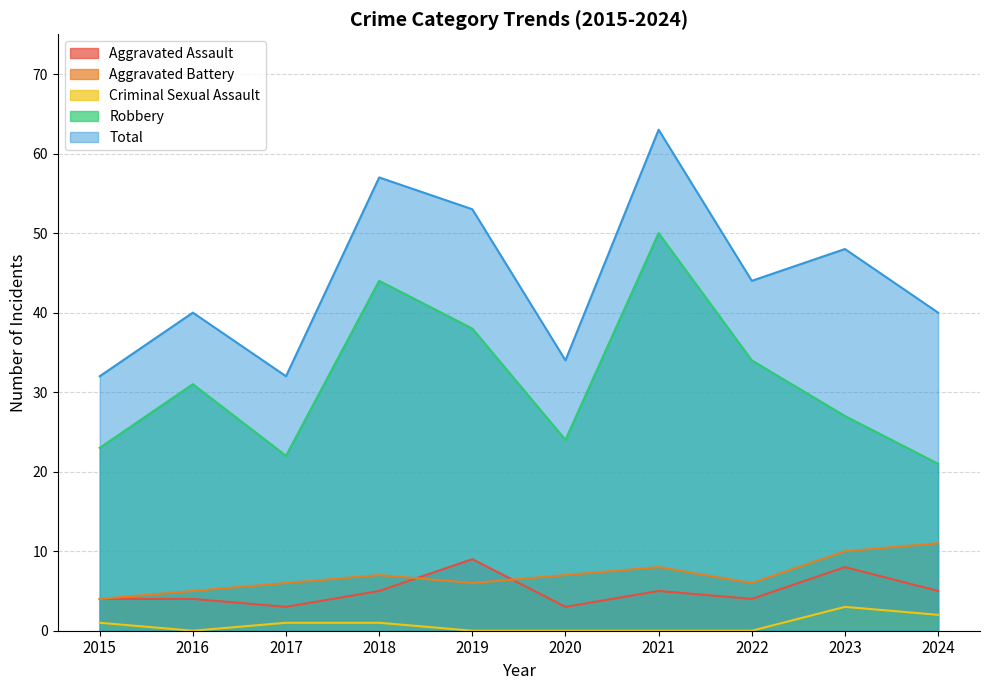

In Robbery, how many points are higher than both neighbors (excluding endpoints)?

3